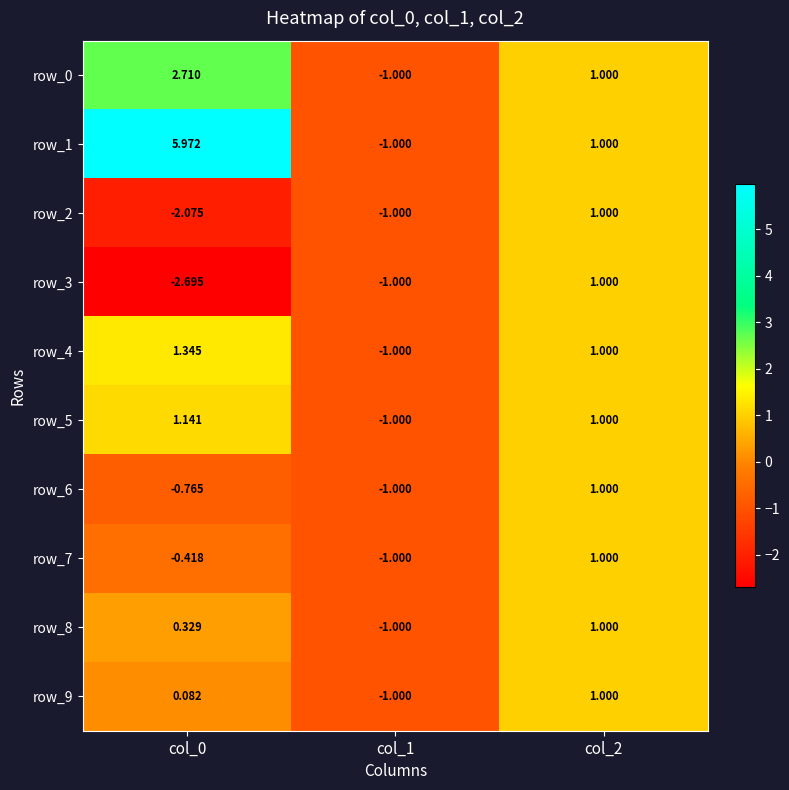

What is the difference between the row_1 values at col_1 and col_2?

2.0